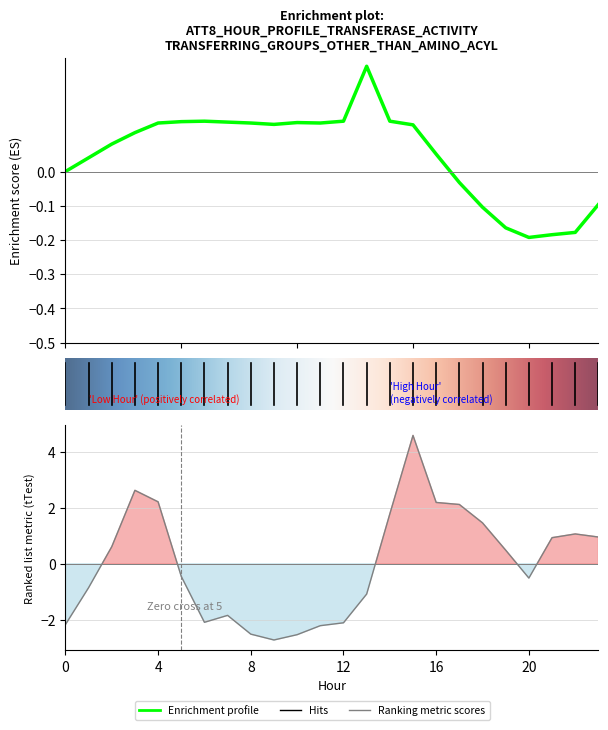

How many lines are shown in the chart?

2